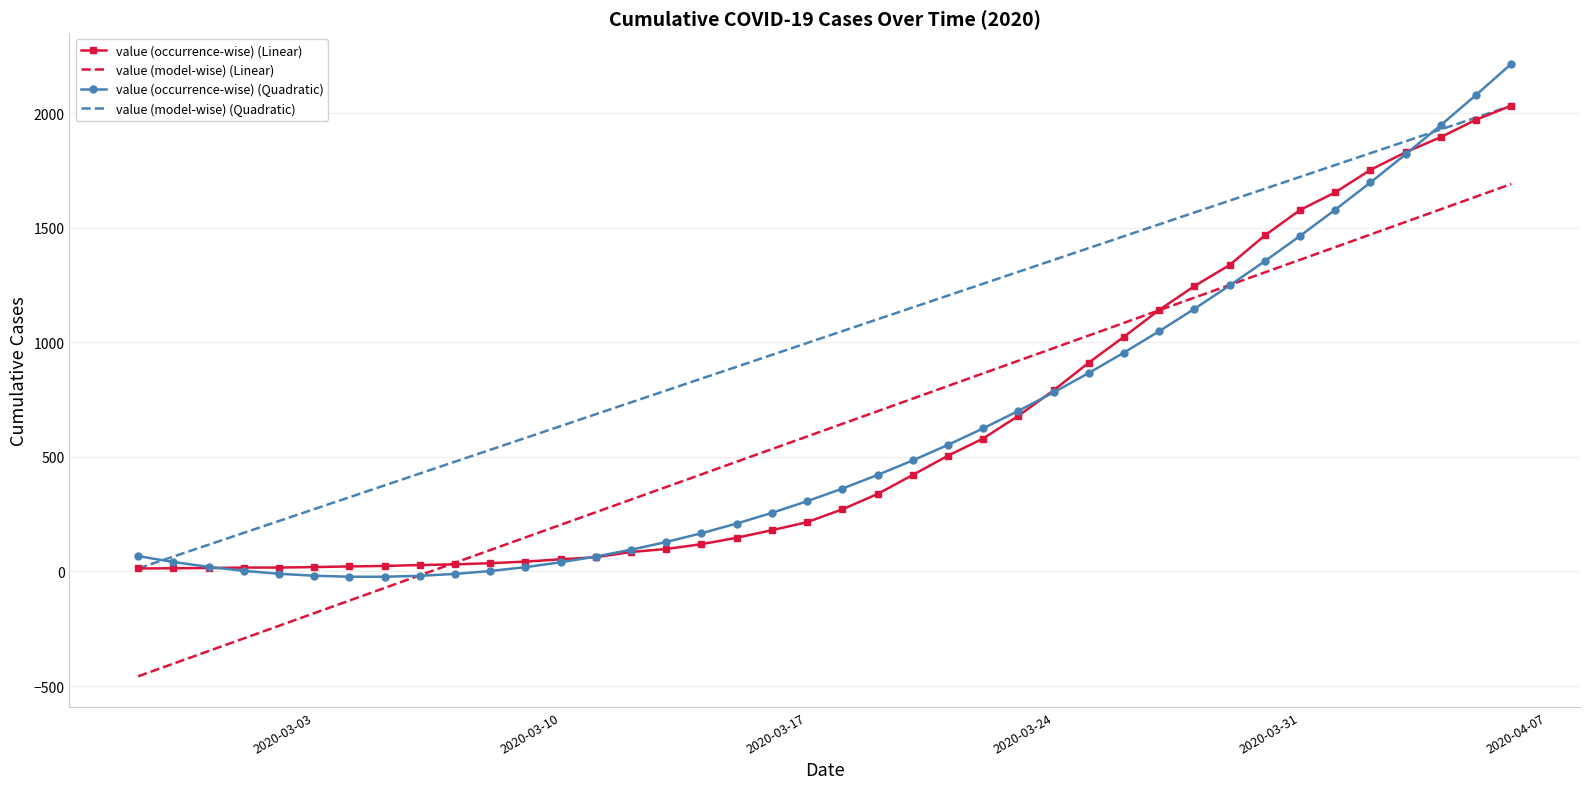

What is the minimum value shown in the chart?

-457.5